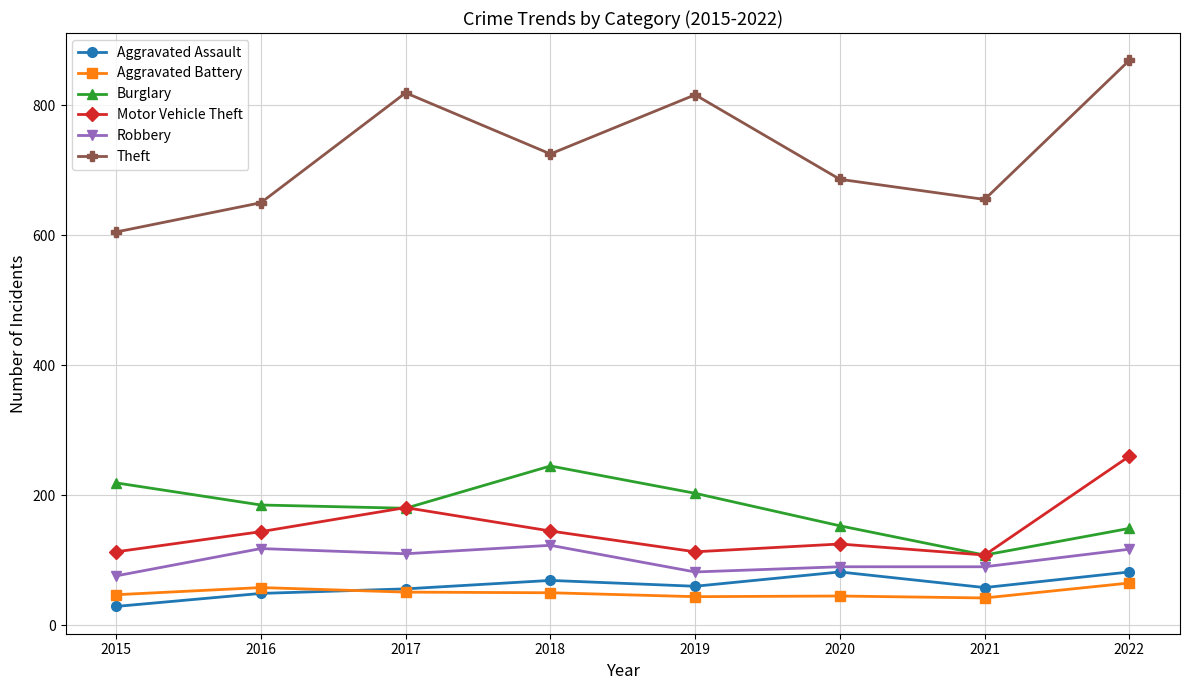

What is the value of the Motor Vehicle Theft point at the 1st from the left?

113